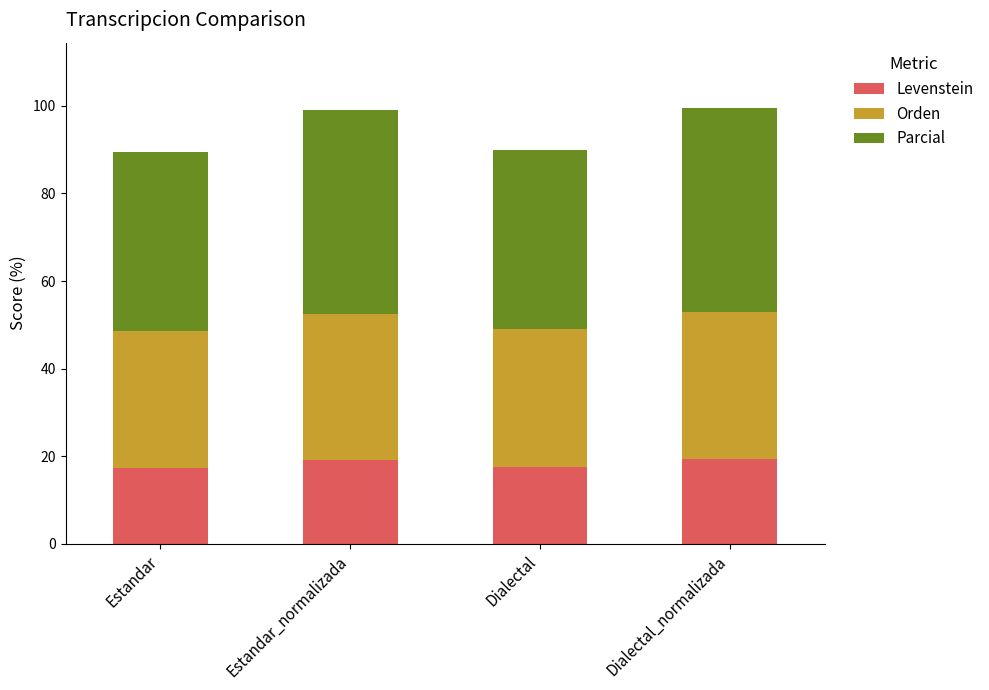

The Levenstein series shows 5.6 at Dialectal. True or false?

False